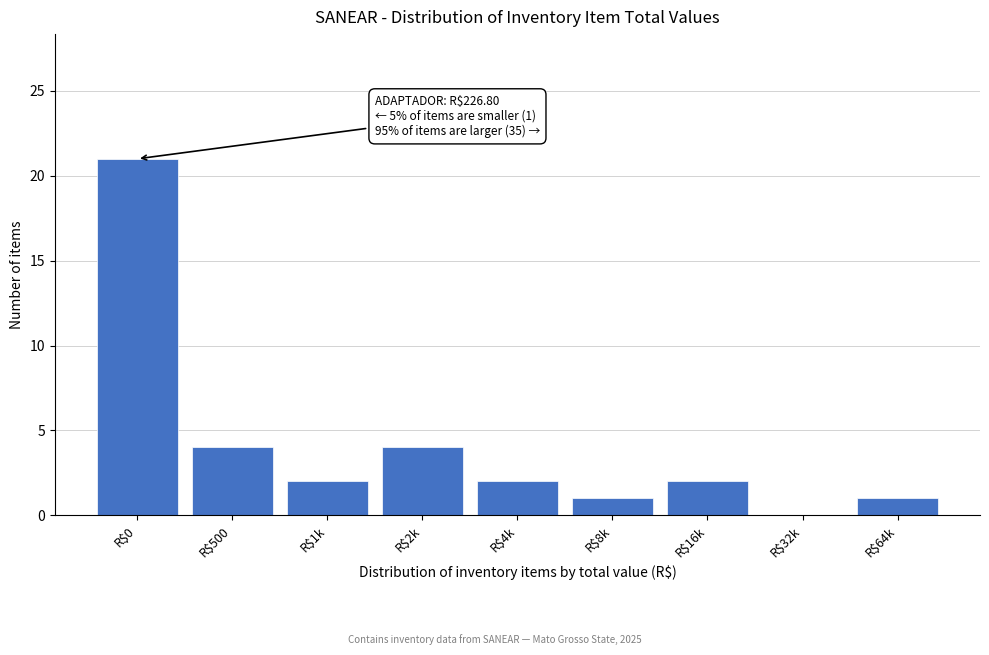

True or false: the data shows 1 at R$1k.

False